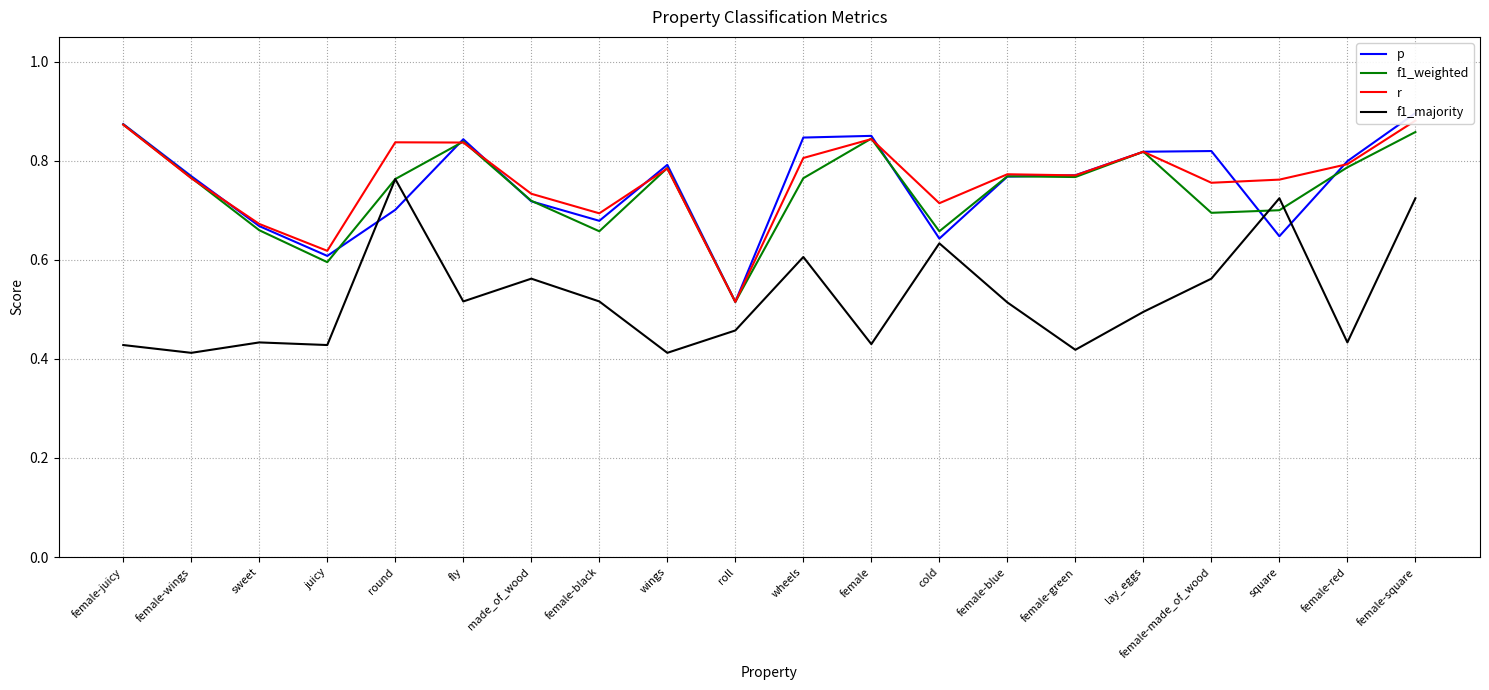

At which label does p reach its peak?

female-square